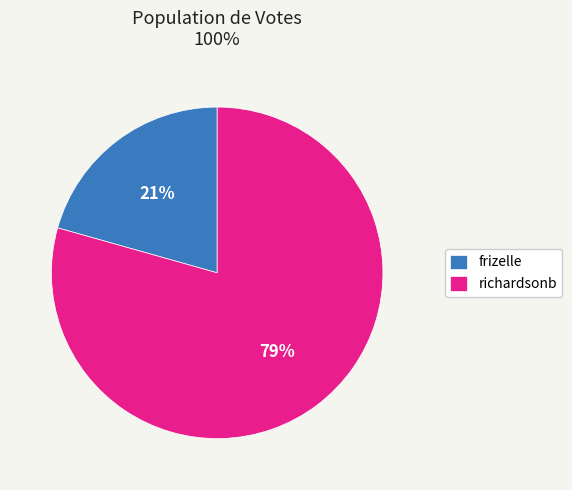

To the nearest percent, what is the combined percentage of richardsonb and frizelle?

100%